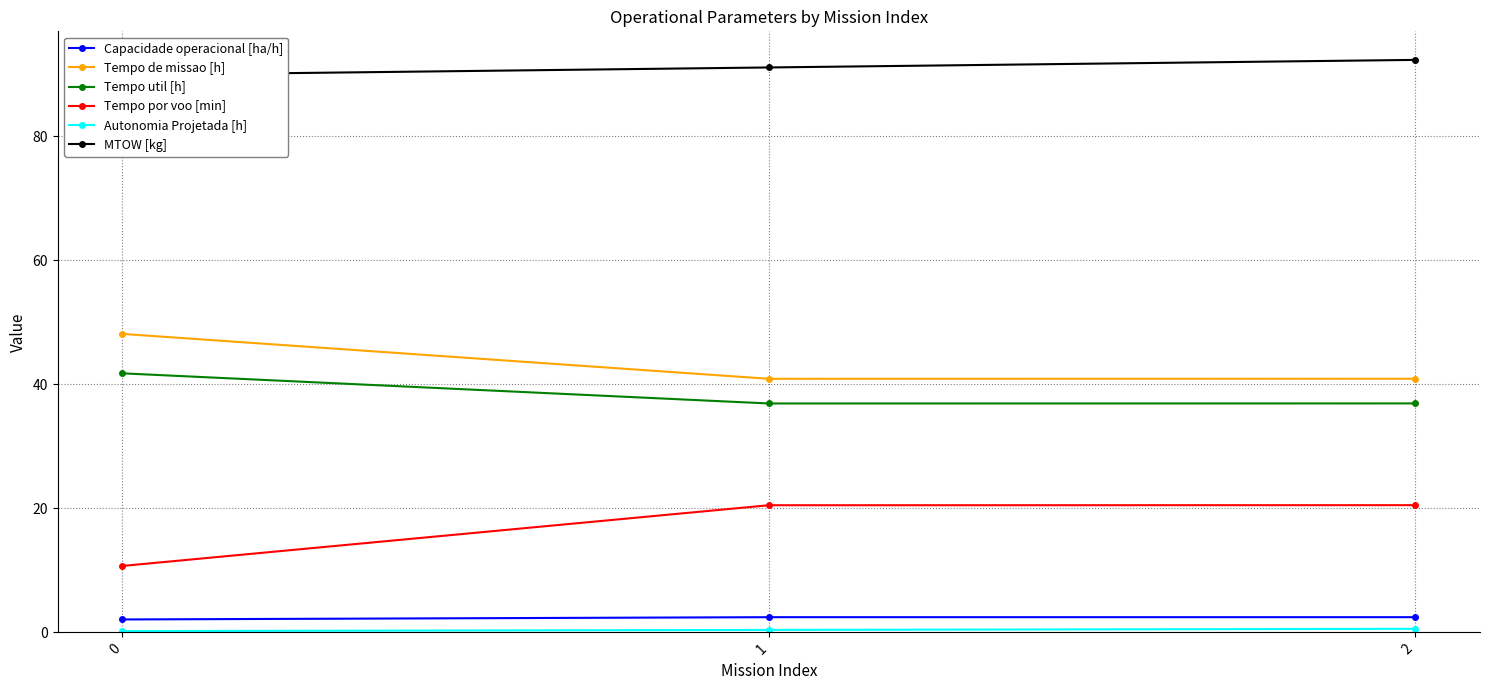

What is the total value across all series at 1?

192.2